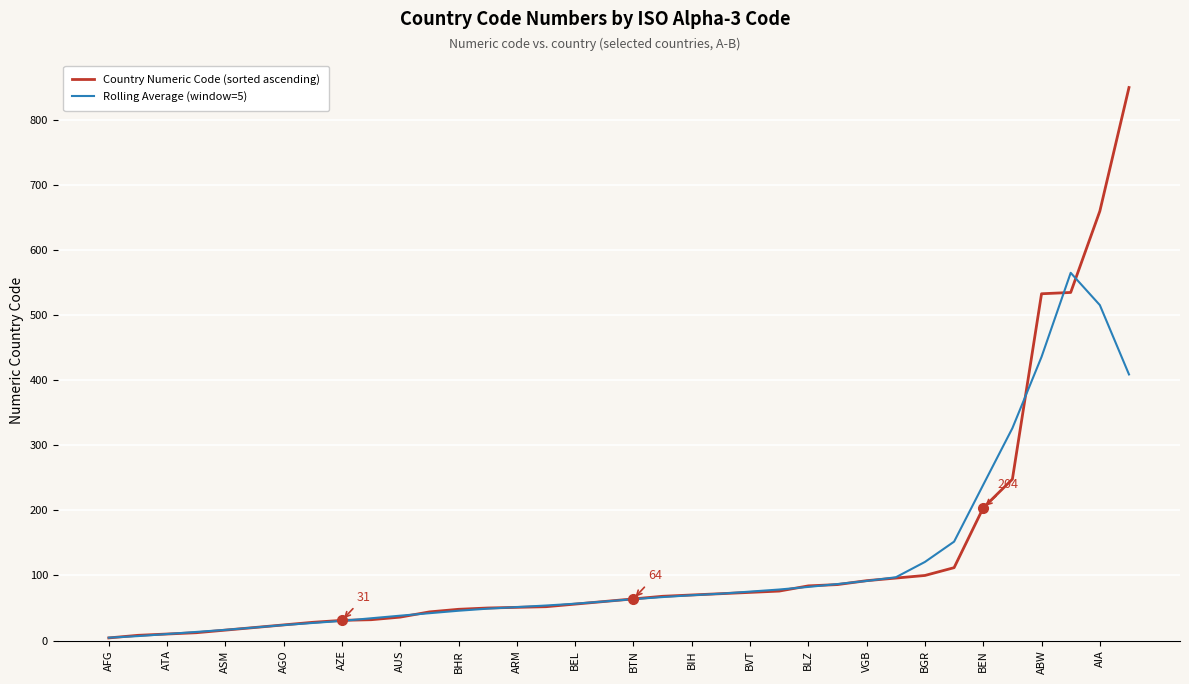

What is the maximum value shown in the chart?

850.0